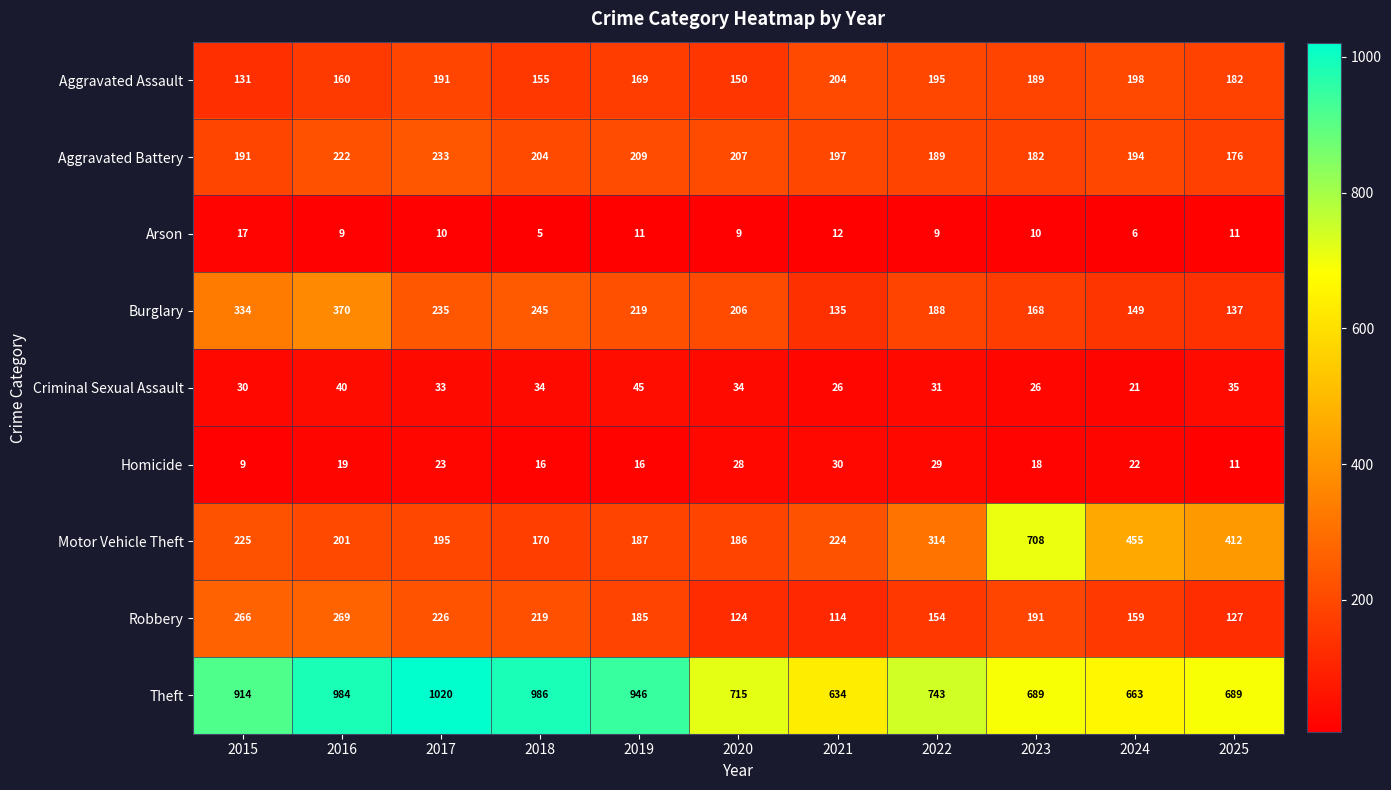

At which category does the chart reach its peak across all series?

2017